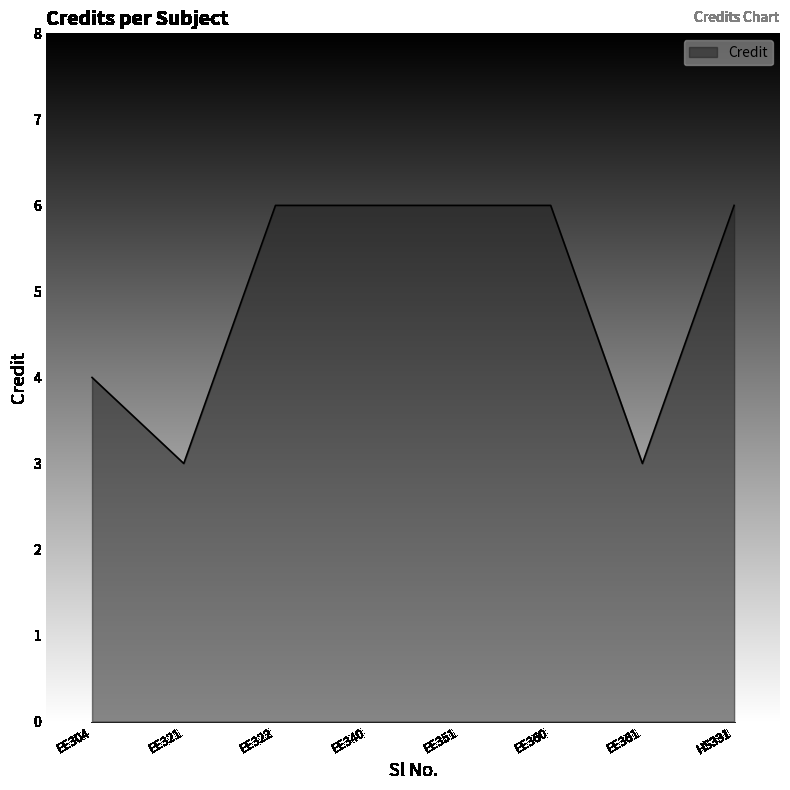

What is the greatest value displayed?

6